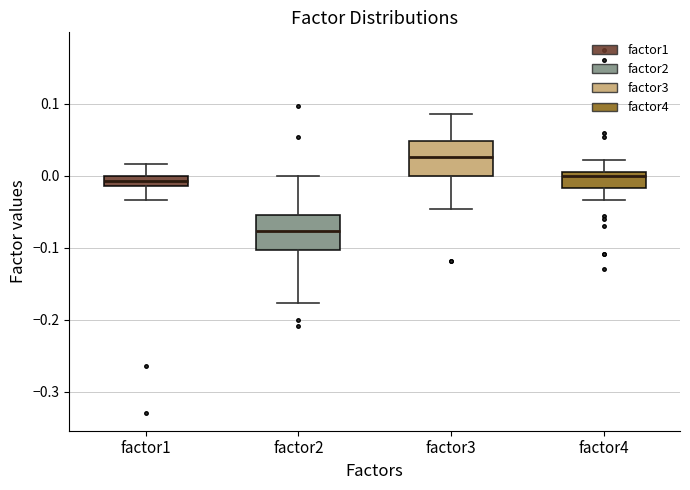

Which box has the lowest median line?

factor2